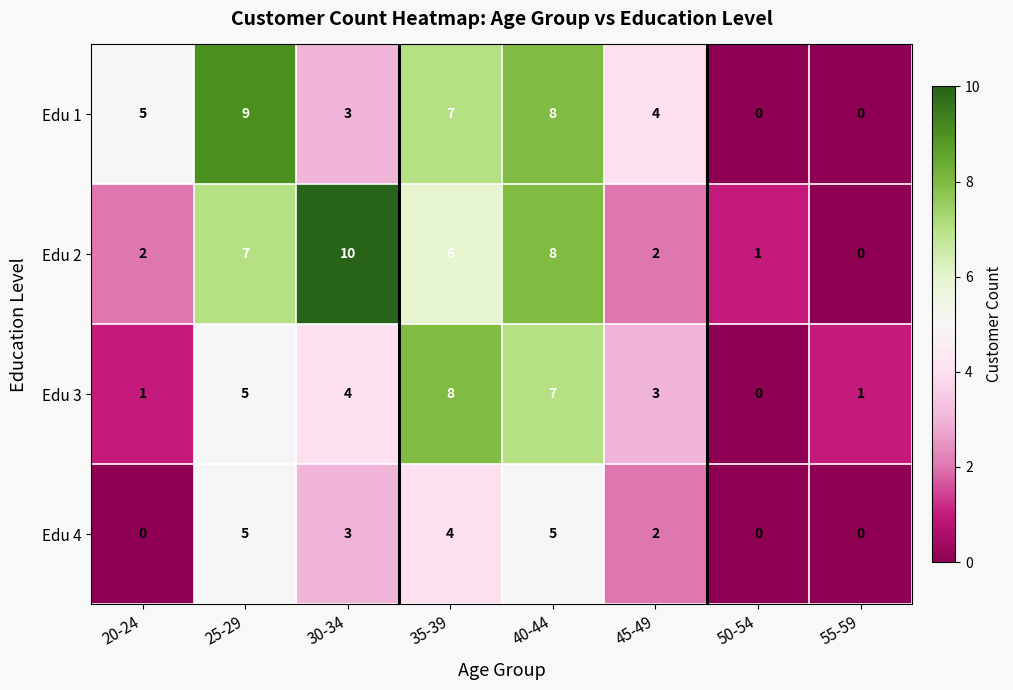

What value does the Edu 1 series have at 45-49?

4